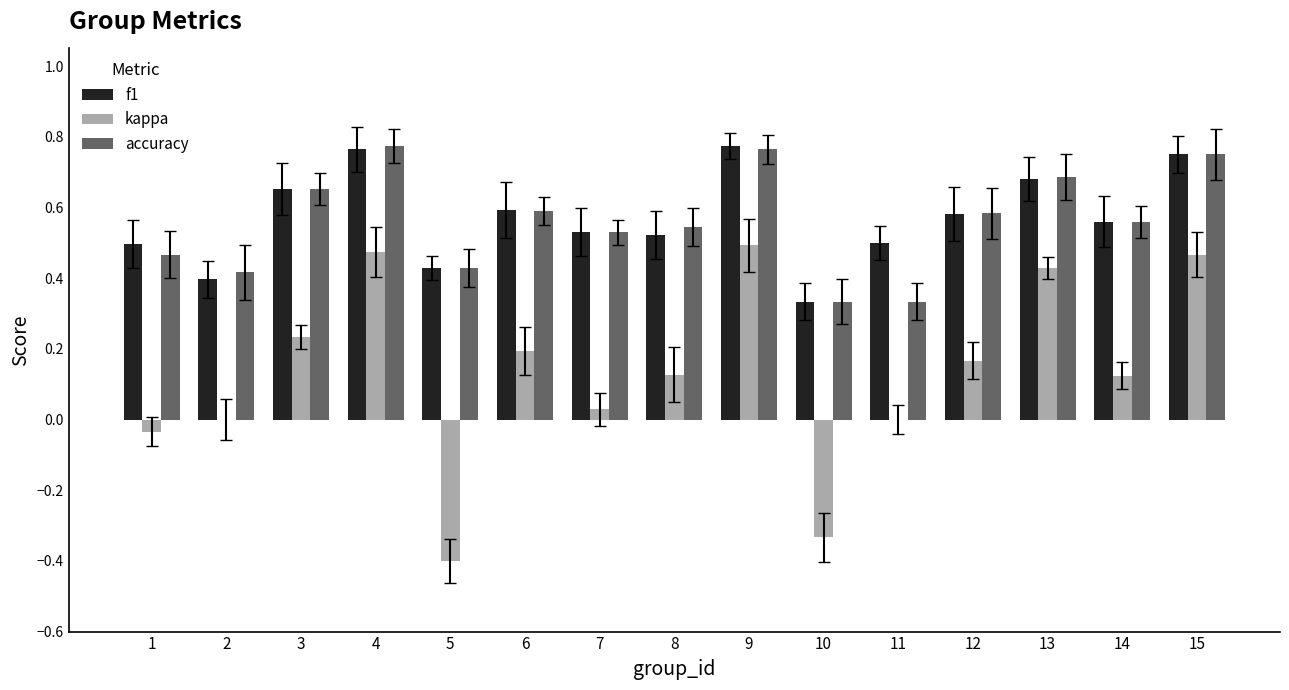

Which series has the largest range (max minus min)?

kappa